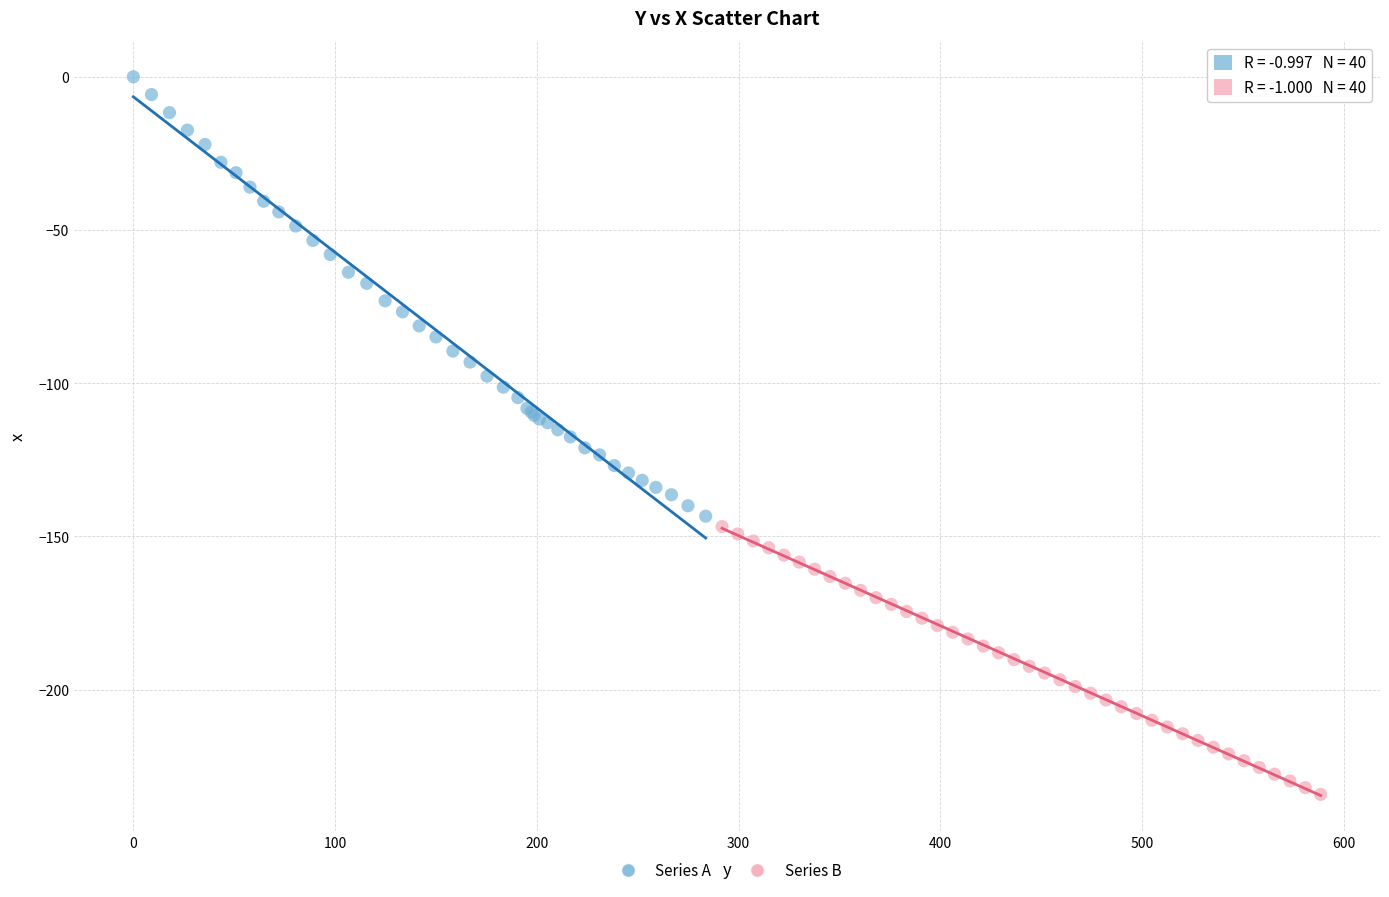

Which series reaches the minimum Y coordinate?

Series B